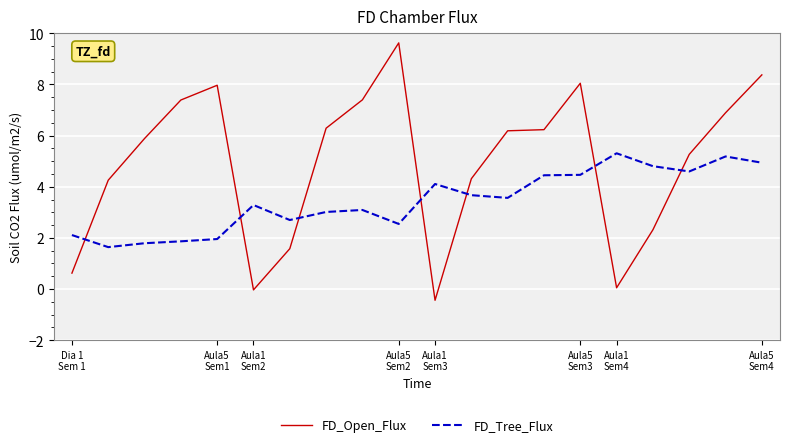

How many lines are shown in the chart?

2